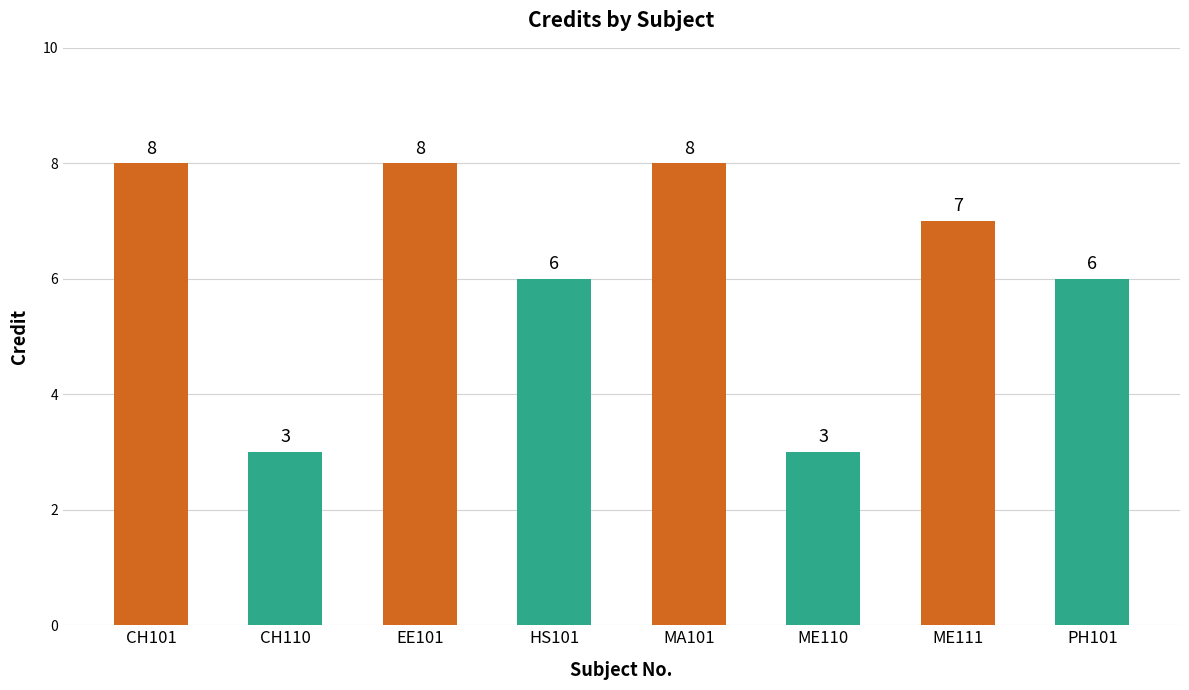

What is the difference between the maximum and minimum values?

5